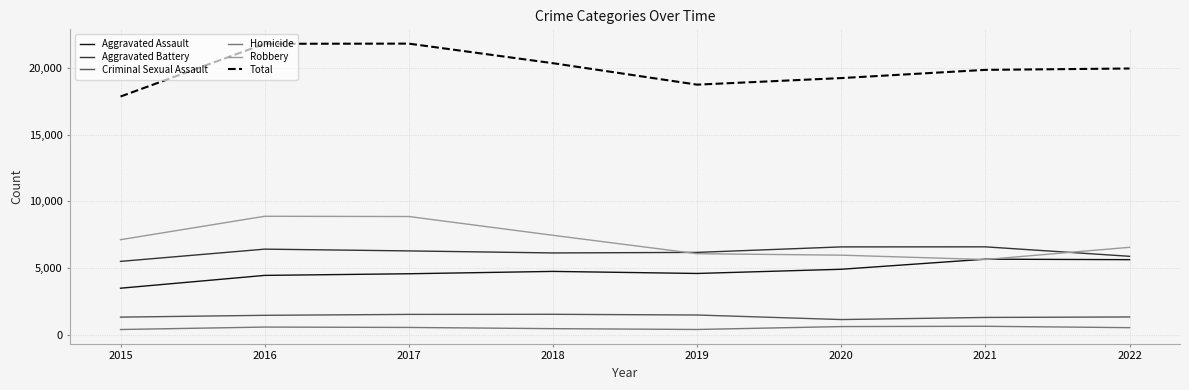

The Aggravated Battery series shows 1452 at 2018. True or false?

False